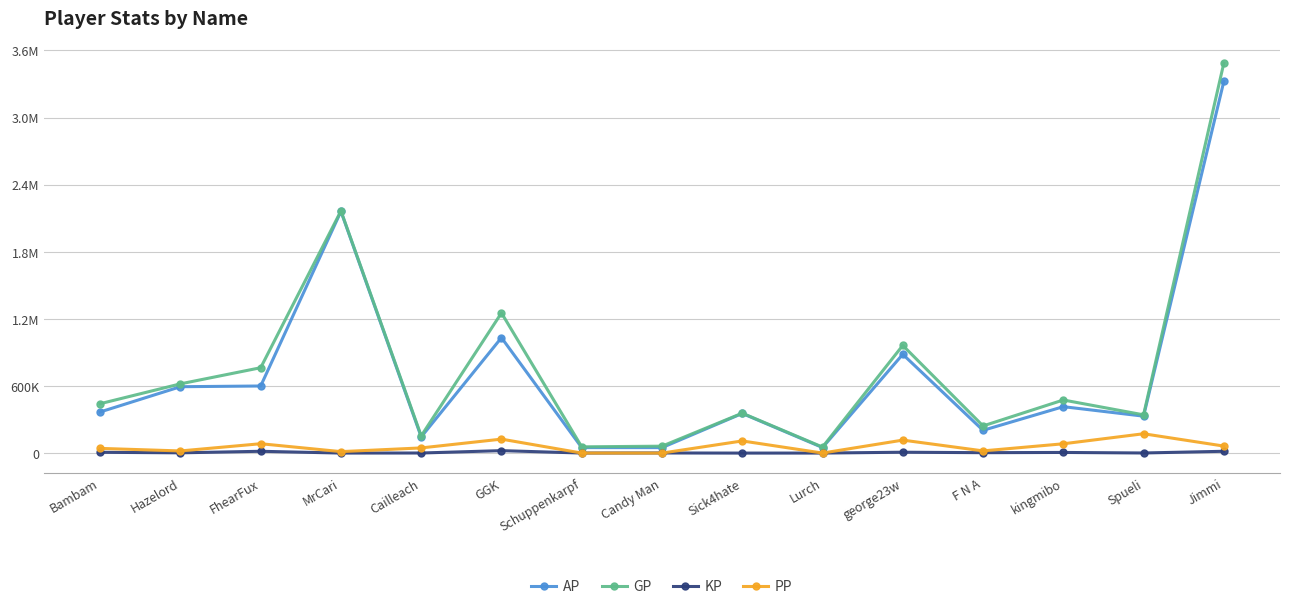

What are all the series names shown in the legend?

AP, GP, KP, PP